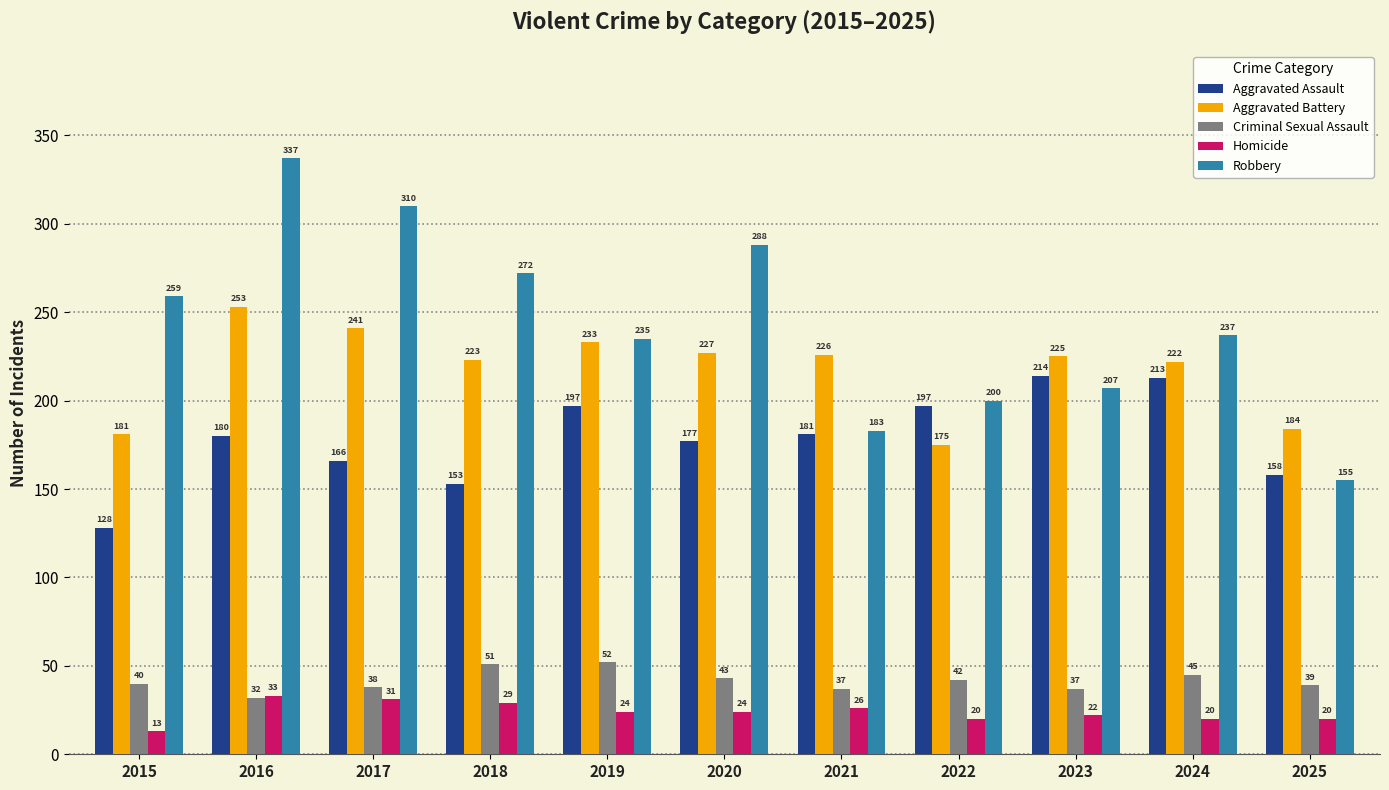

The value of Aggravated Assault at 2023 is 214. True or false?

True